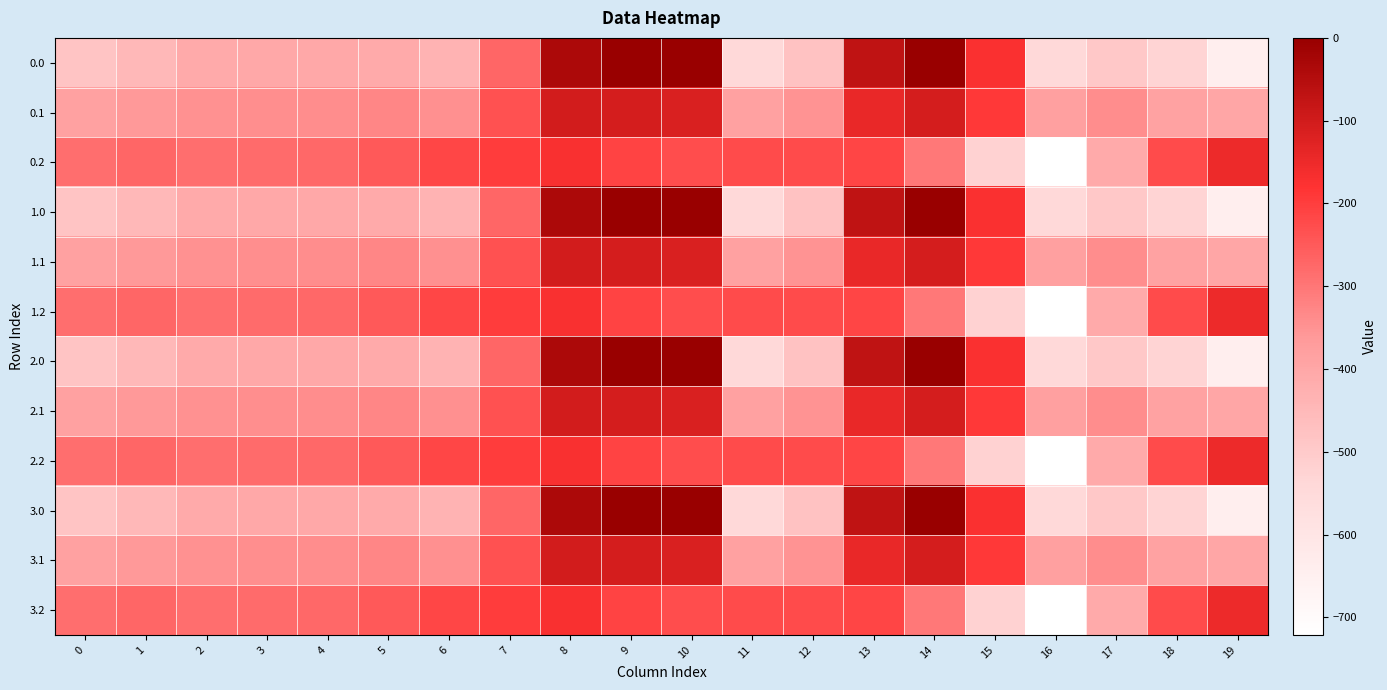

Which has a higher value, 13 or 14?

14